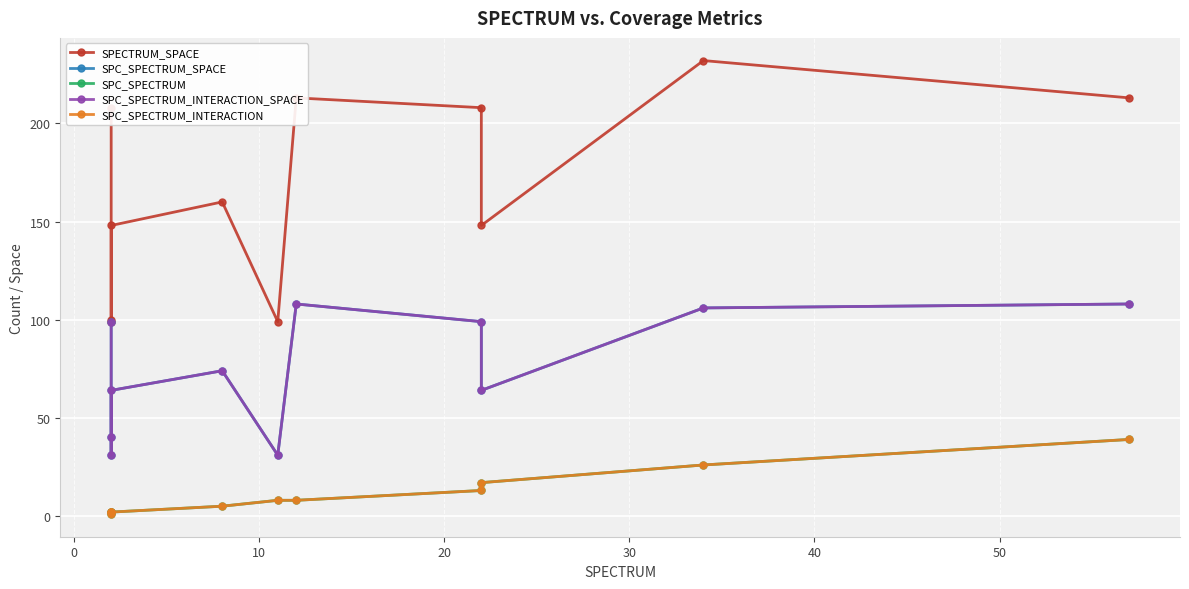

What is the difference between the SPC_SPECTRUM_INTERACTION values at 20 and 30?

3